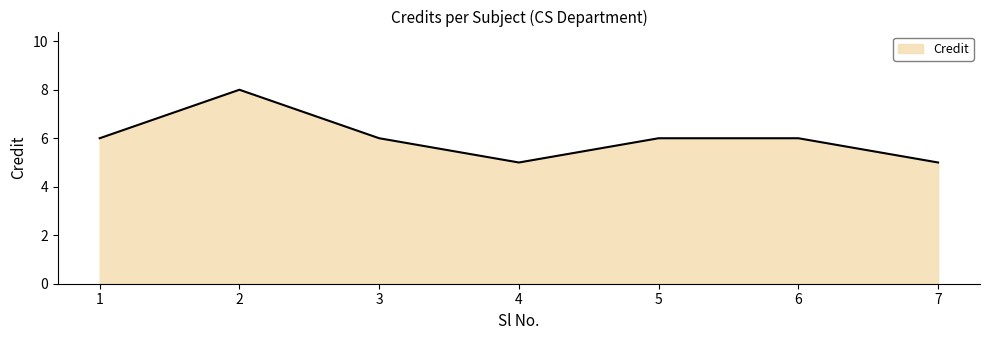

Count the number of categories in the chart.

7